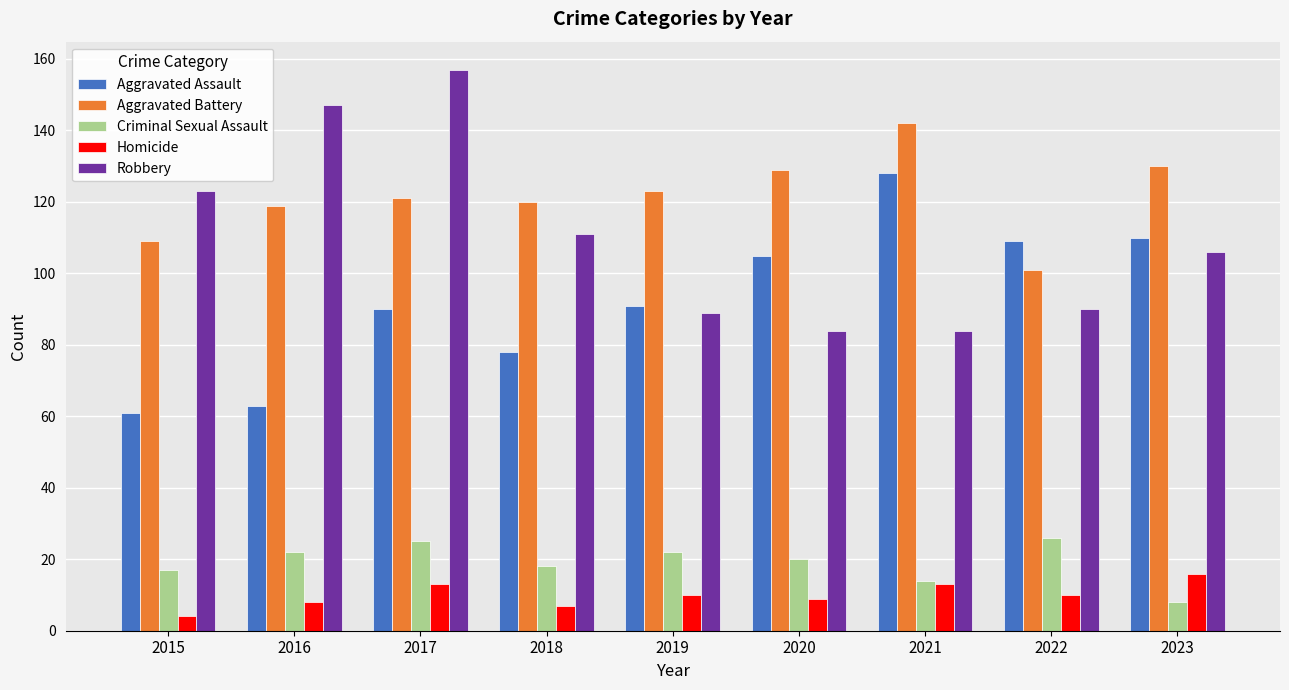

What is the difference between the second highest and minimum values in the Aggravated Assault series?

49